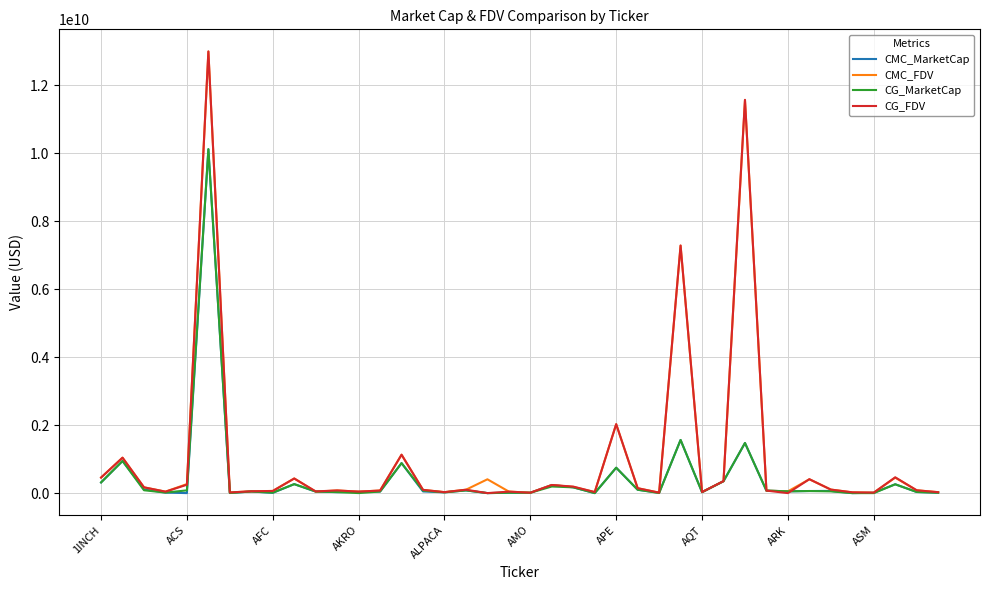

Which series has the widest spread of values?

CG_FDV